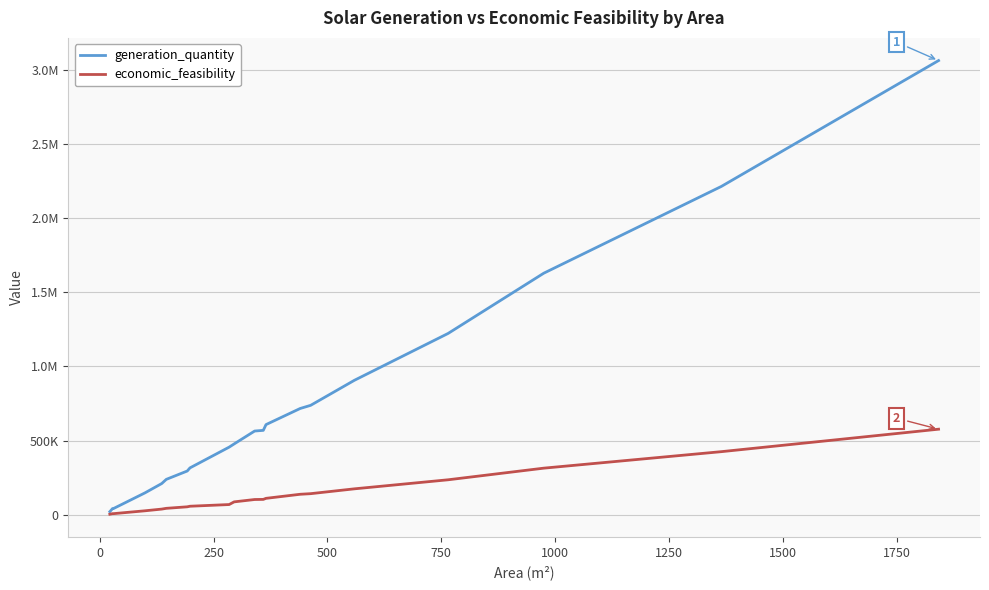

What are all the series names shown in the legend?

generation_quantity, economic_feasibility